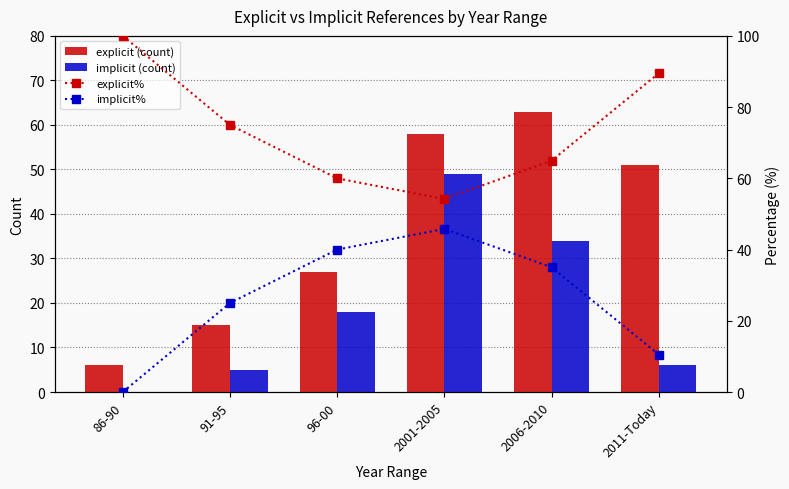

At which category is the sum across all series the highest?

2001-2005